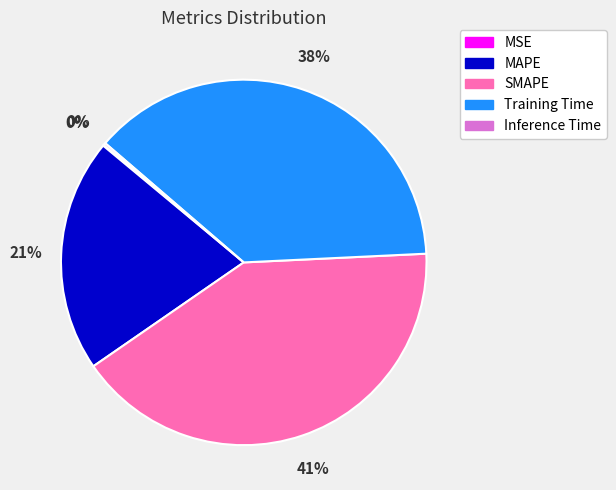

Between SMAPE and MAPE, which is larger?

SMAPE